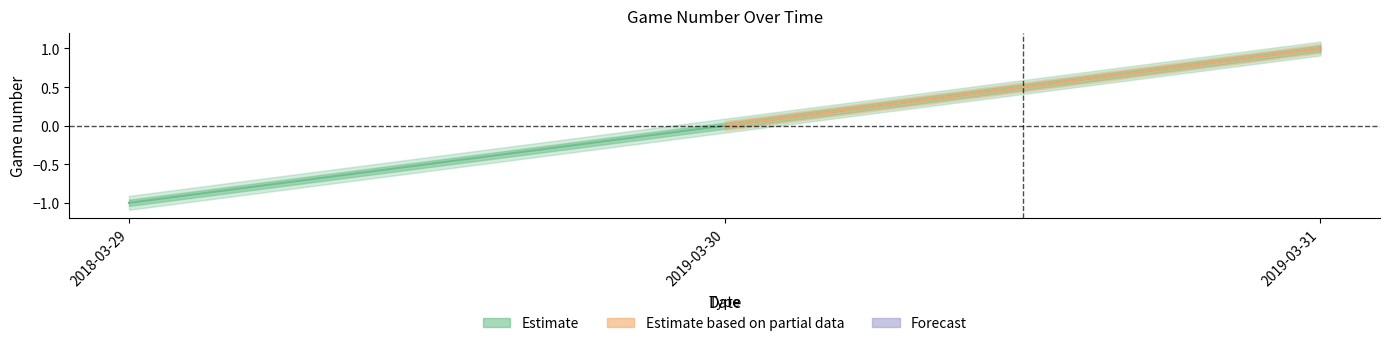

Reading left to right, extract all data points from this chart.

2018-03-29=-1	2019-03-30=0	2019-03-31=1